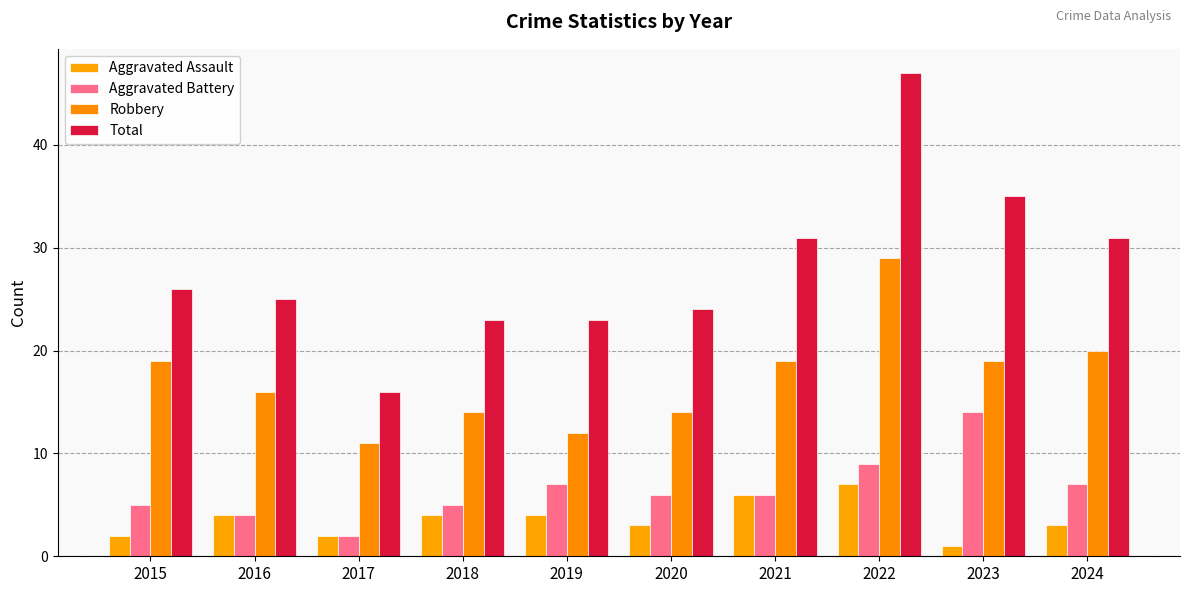

True or false: Aggravated Battery has a value of 12 at 2019.

False